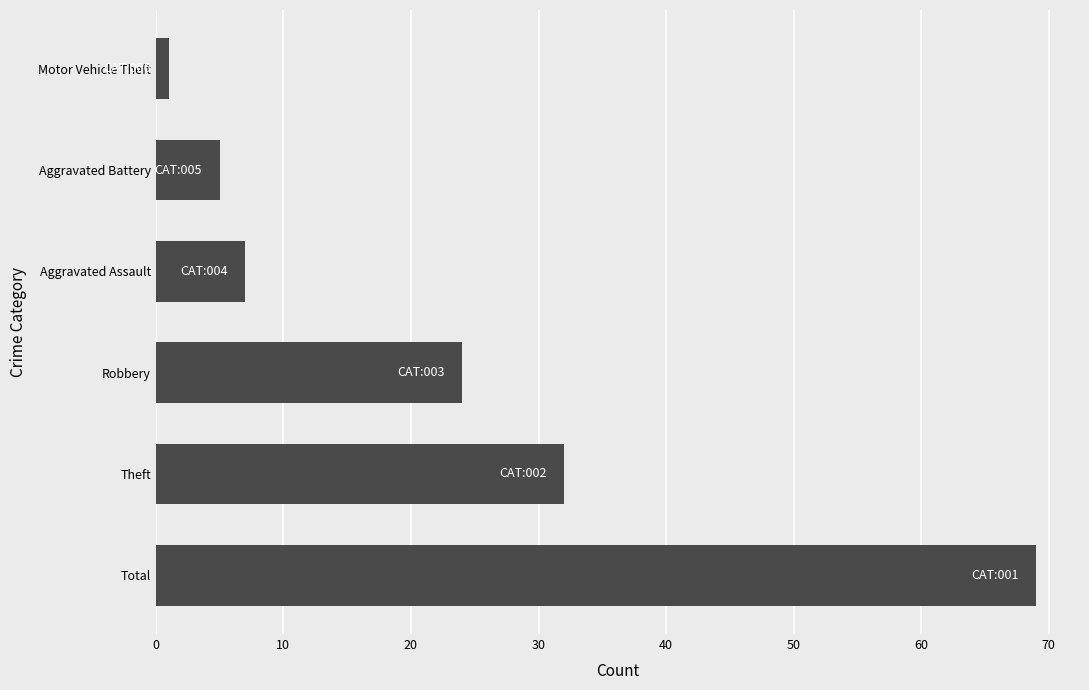

Reading top to bottom, what are all the values shown in this chart?

1	5	7	24	32	69